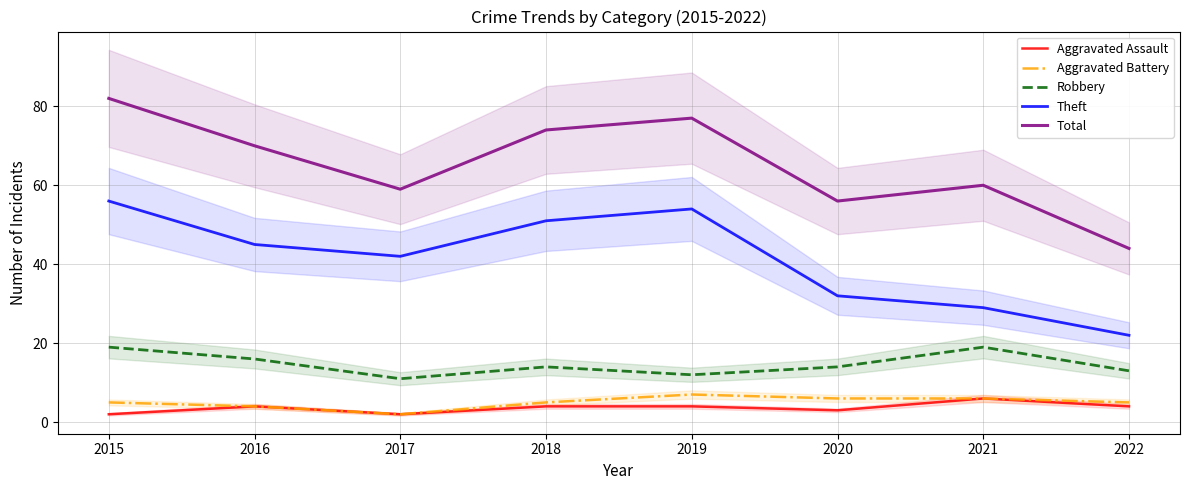

Where is Total nearest to the value 63?

2021